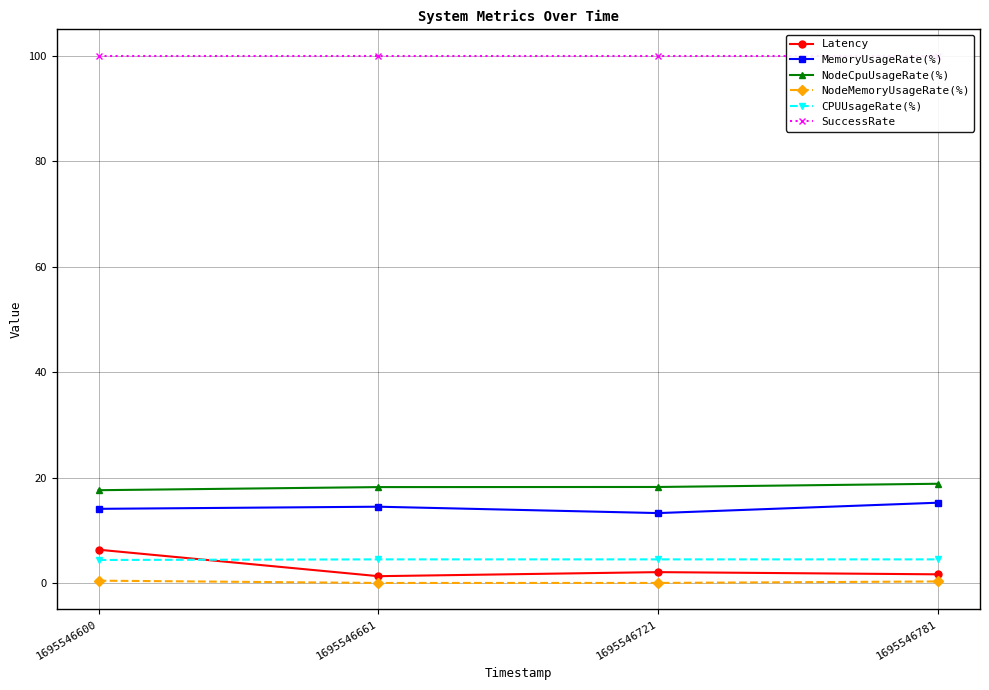

Reading left to right, list all the values displayed in this chart.

Latency: 6.3	1.3	2.1	1.7
MemoryUsageRate(%): 14.1	14.5	13.3	15.3
NodeCpuUsageRate(%): 17.6	18.2	18.2	18.9
NodeMemoryUsageRate(%): 0.5	0.0	0.0	0.3
CPUUsageRate(%): 4.4	4.5	4.5	4.5
SuccessRate: 100.0	100.0	100.0	100.0